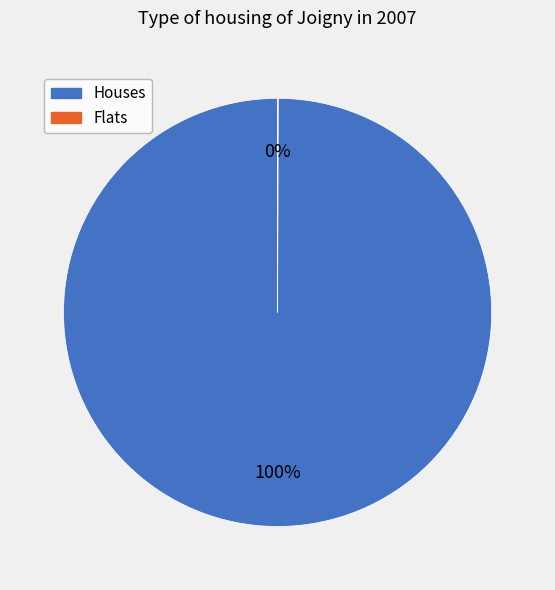

Does any single category account for the majority?

Yes